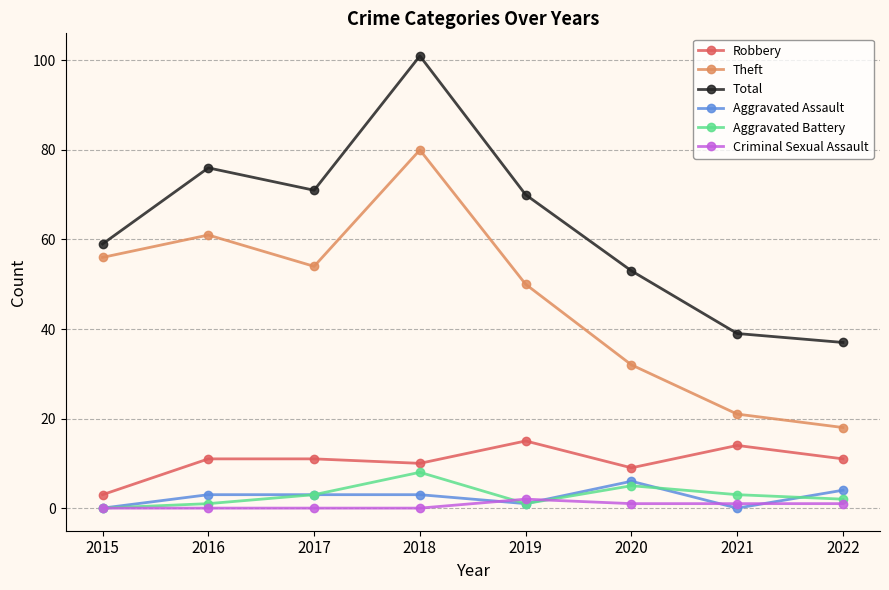

Which series has the widest spread of values?

Total